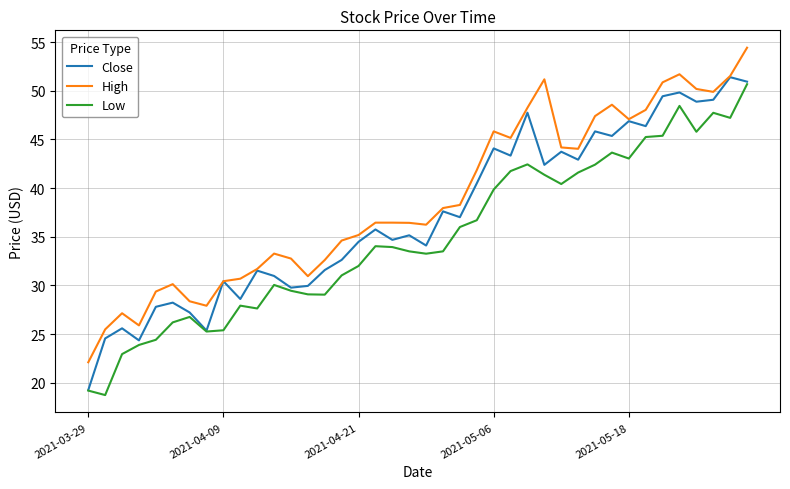

What is the smallest value displayed?

18.7